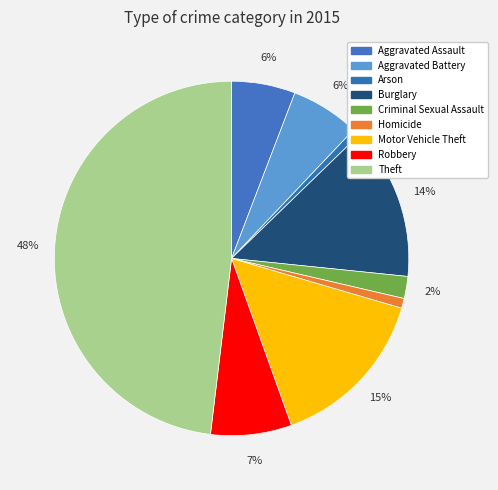

Rank the categories by value from highest to lowest.

Theft, Motor Vehicle Theft, Burglary, Robbery, Aggravated Battery, Aggravated Assault, Criminal Sexual Assault, Homicide, Arson